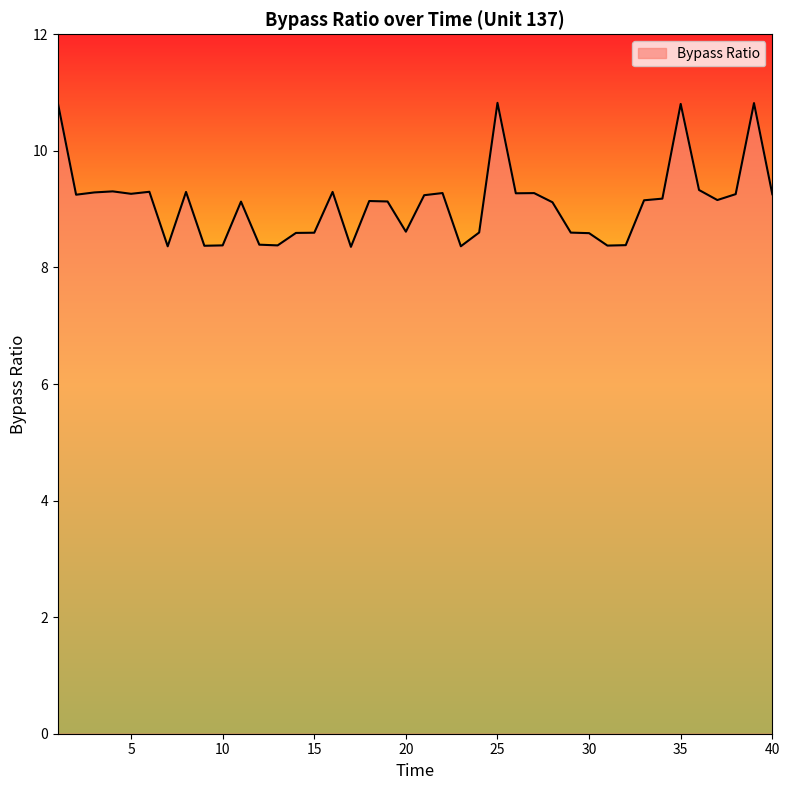

What is the difference between the maximum and minimum values?

2.5